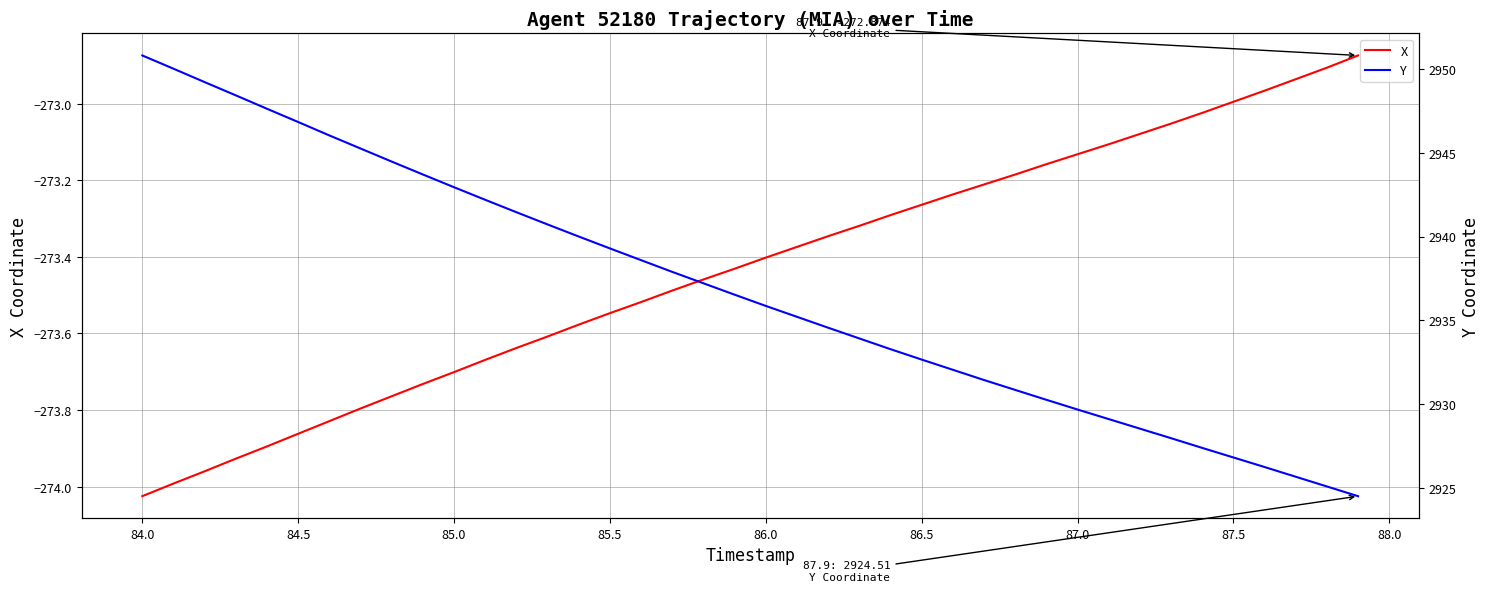

Reading right to left, transcribe all the data shown in this chart.

X: -272.9	-272.9	-272.9	-273.0	-273.0	-273.0	-273.1	-273.1	-273.1	-273.1	-273.2	-273.2	-273.2	-273.2	-273.3	-273.3	-273.3	-273.3	-273.4	-273.4	-273.4	-273.5	-273.5	-273.5	-273.5	-273.6	-273.6	-273.6	-273.7	-273.7	-273.7	-273.8	-273.8	-273.8	-273.9	-273.9	-273.9	-274.0	-274.0	-274.0
Y: 2924.5	2925.1	2925.7	2926.2	2926.8	2927.4	2928.0	2928.5	2929.1	2929.7	2930.3	2930.8	2931.4	2932.1	2932.7	2933.3	2933.9	2934.6	2935.2	2935.9	2936.5	2937.2	2937.9	2938.6	2939.3	2940.0	2940.7	2941.4	2942.2	2942.9	2943.7	2944.5	2945.2	2946.0	2946.8	2947.6	2948.4	2949.2	2950.0	2950.8